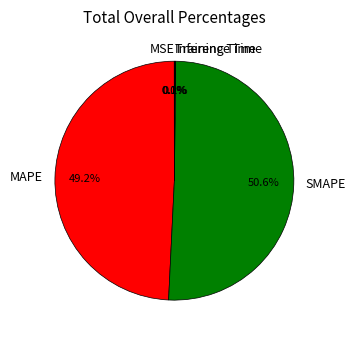

How much of the chart is everything except MAPE?

50.8%